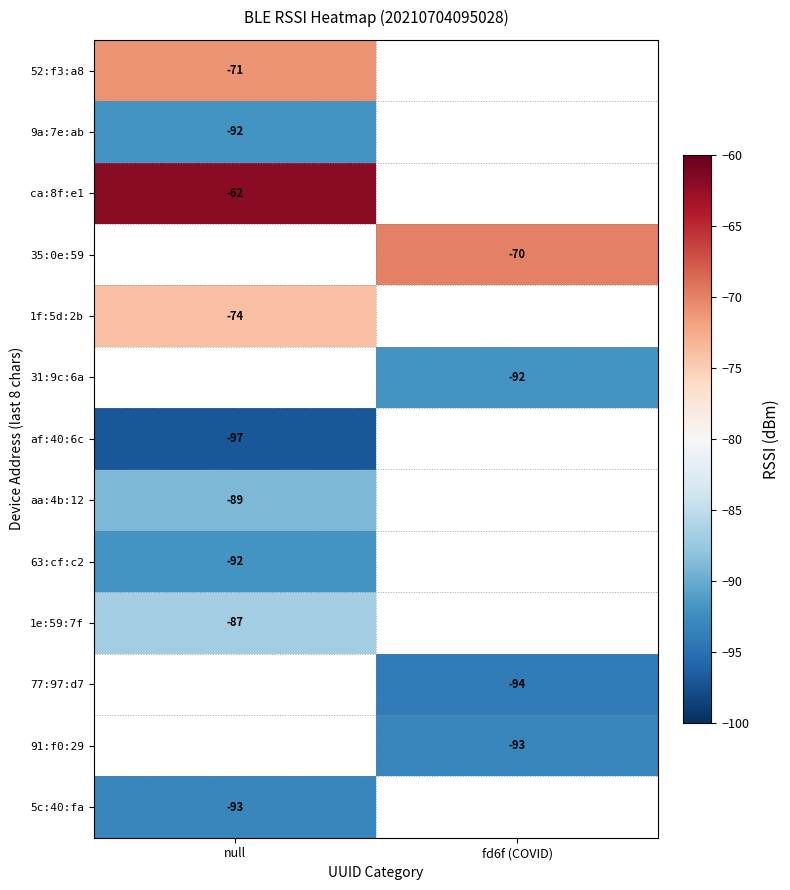

The ca:8f:e1 series shows -62 at null. True or false?

True